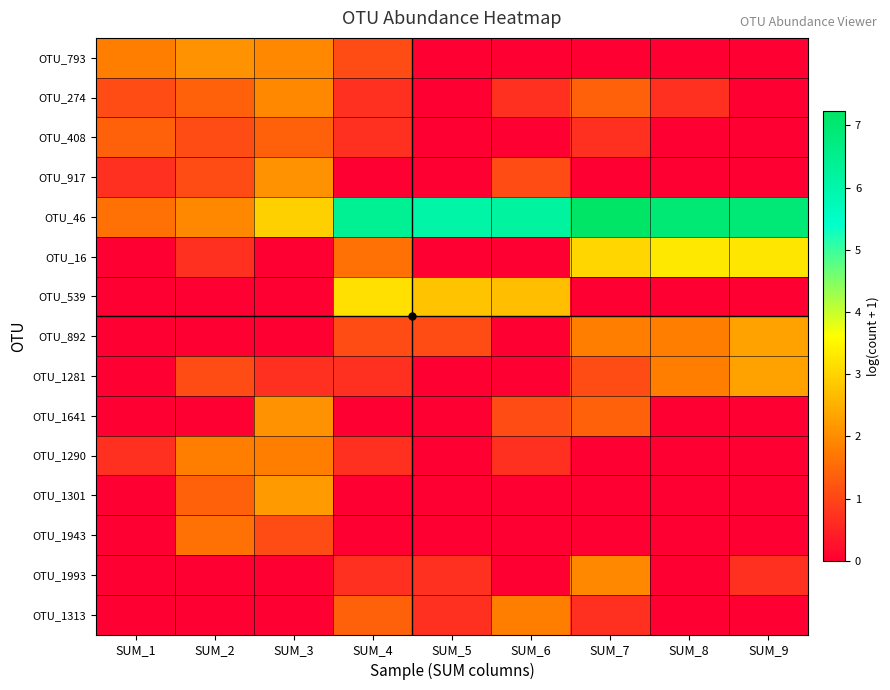

What is the greatest value displayed?

7.2